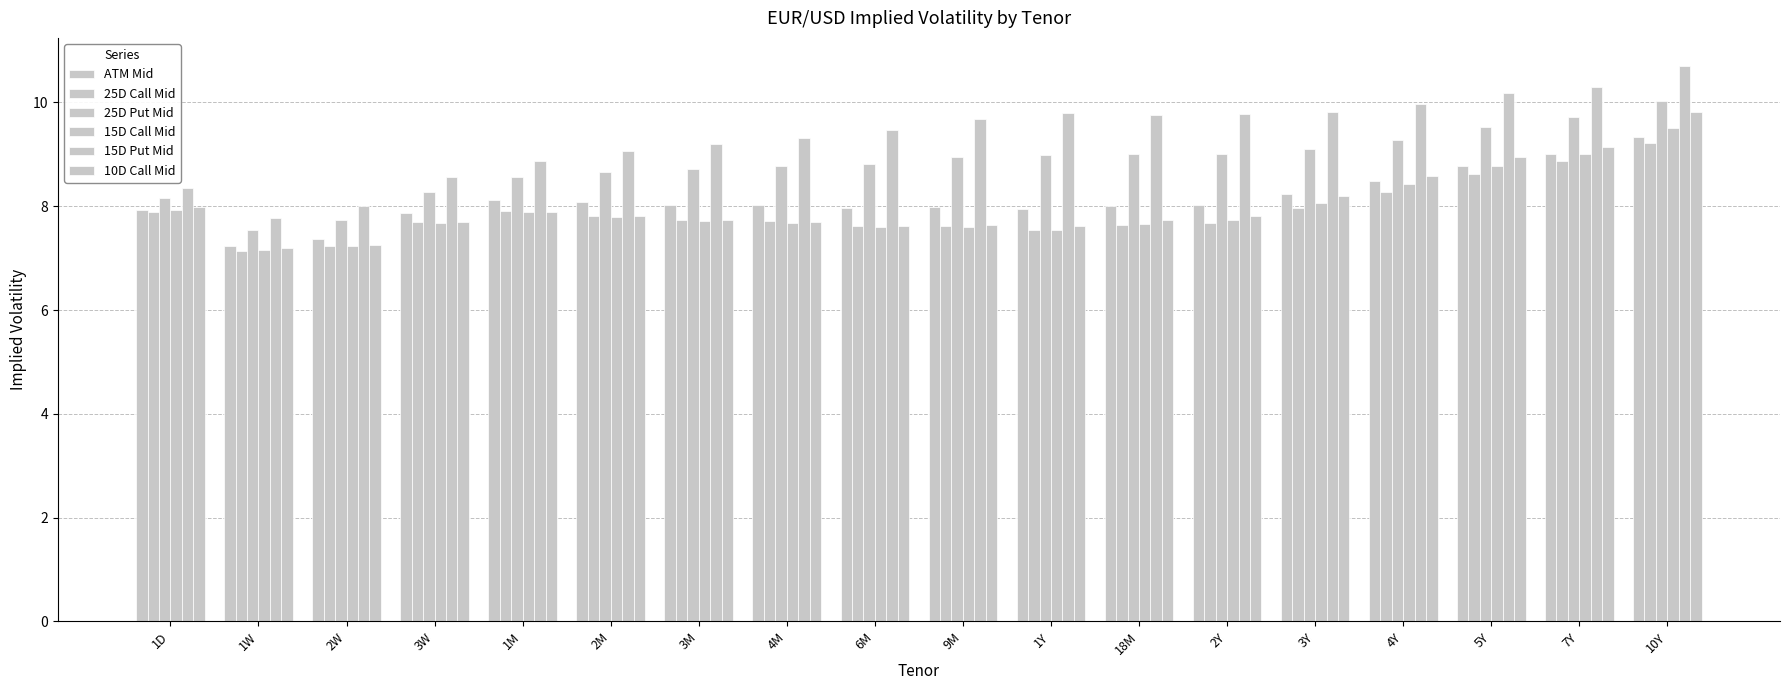

At which category does the chart reach its minimum across all series?

1W